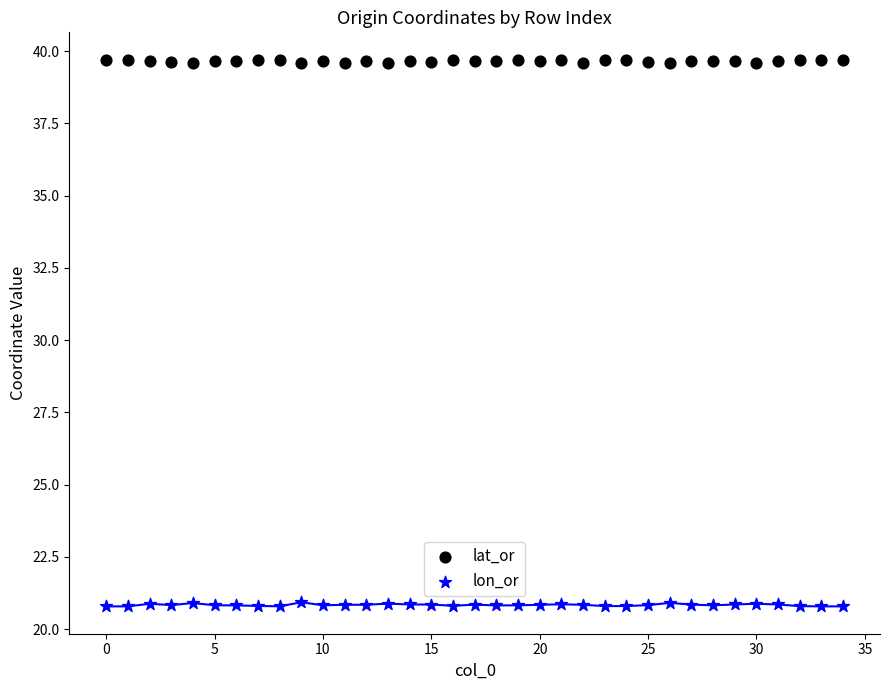

Which series reaches the minimum Y coordinate?

lon_or